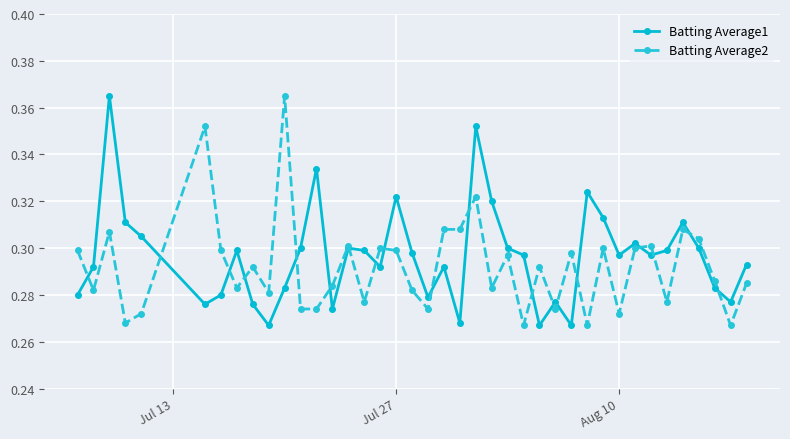

After their last crossing, which series has the higher values: Batting Average2 or Batting Average1?

Batting Average1